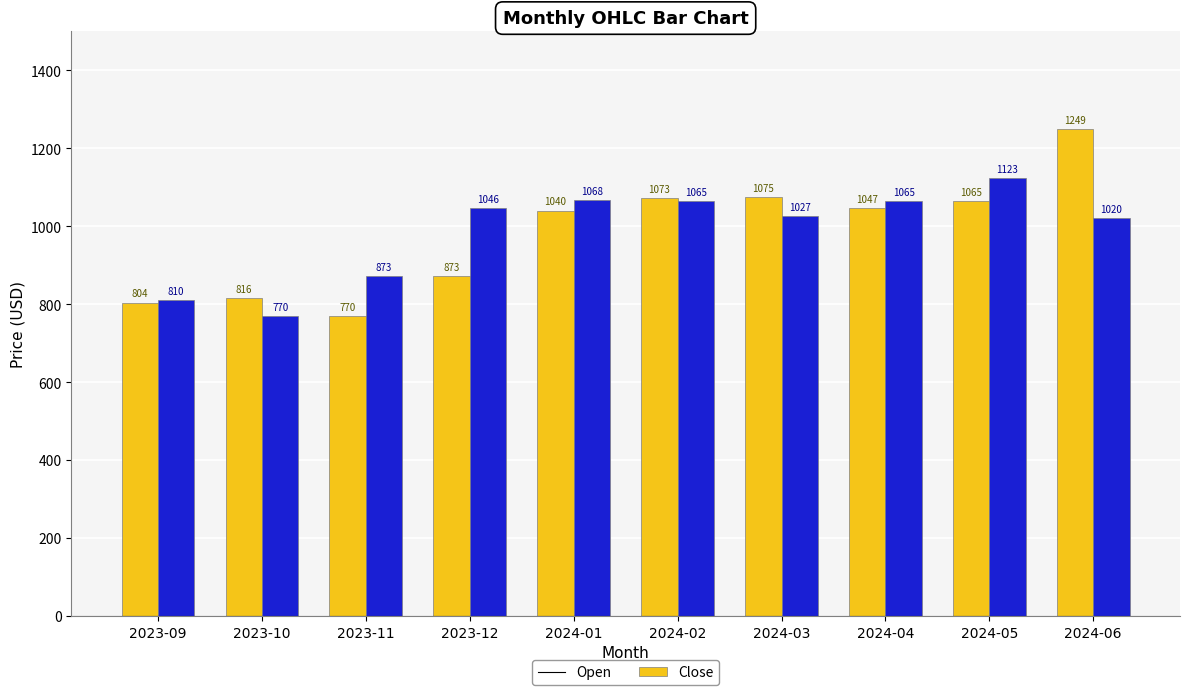

What is the minimum value for Open?

769.8